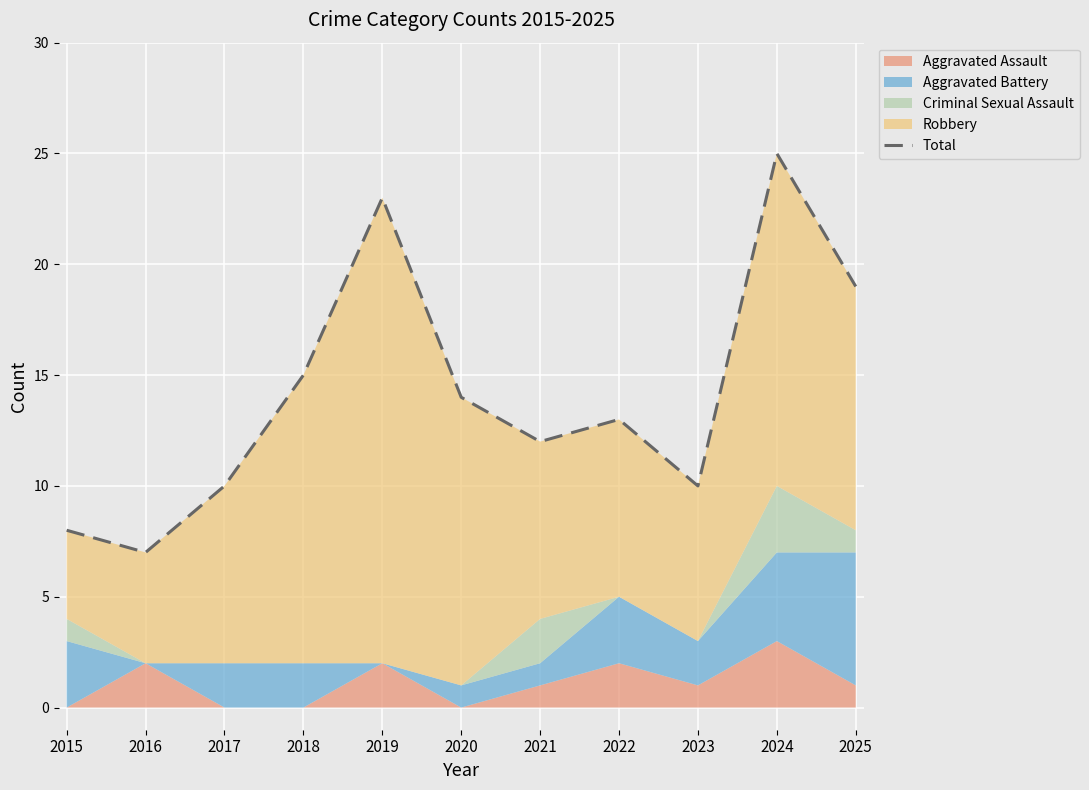

The chart shows a value of 10 at 2023. True or false?

True